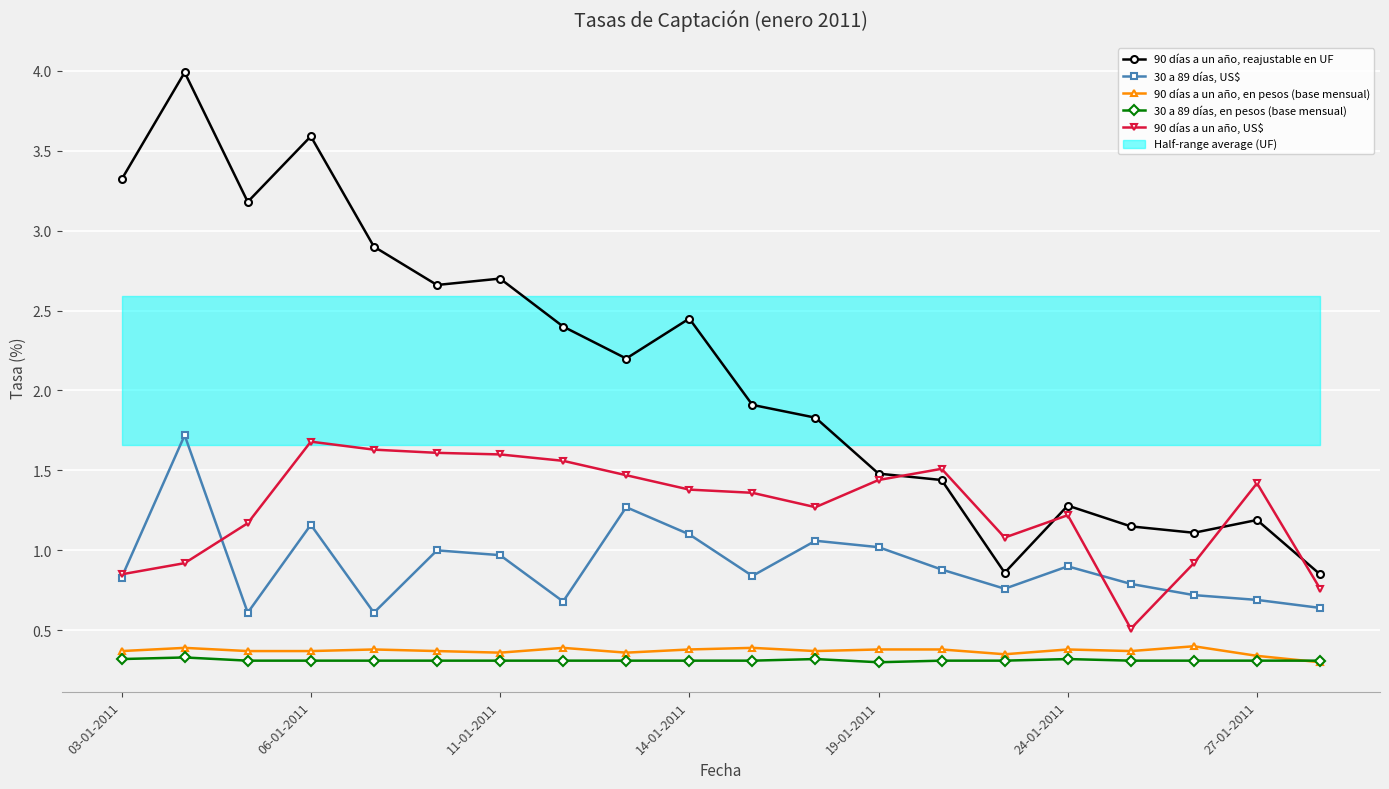

True or false: 90 días a un año, en pesos (base mensual) and 90 días a un año, US$ intersect in this chart.

False